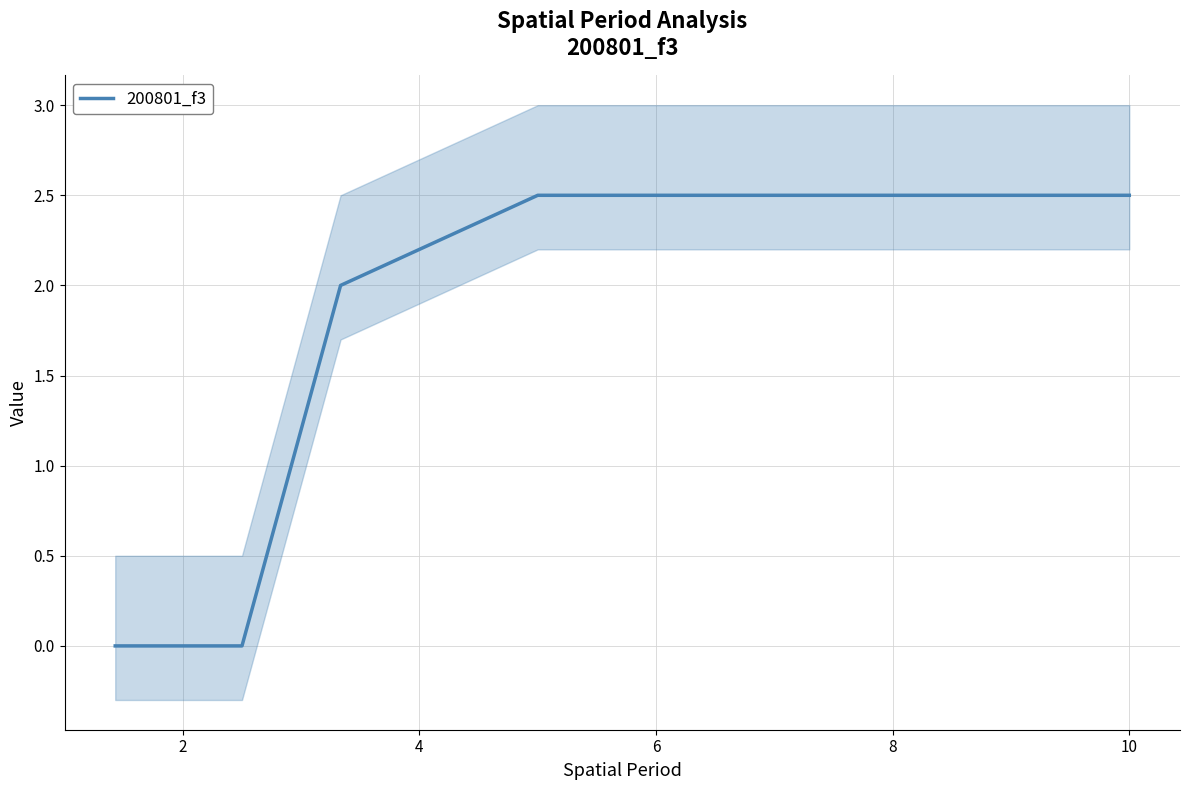

How many distinct data groups are displayed?

1